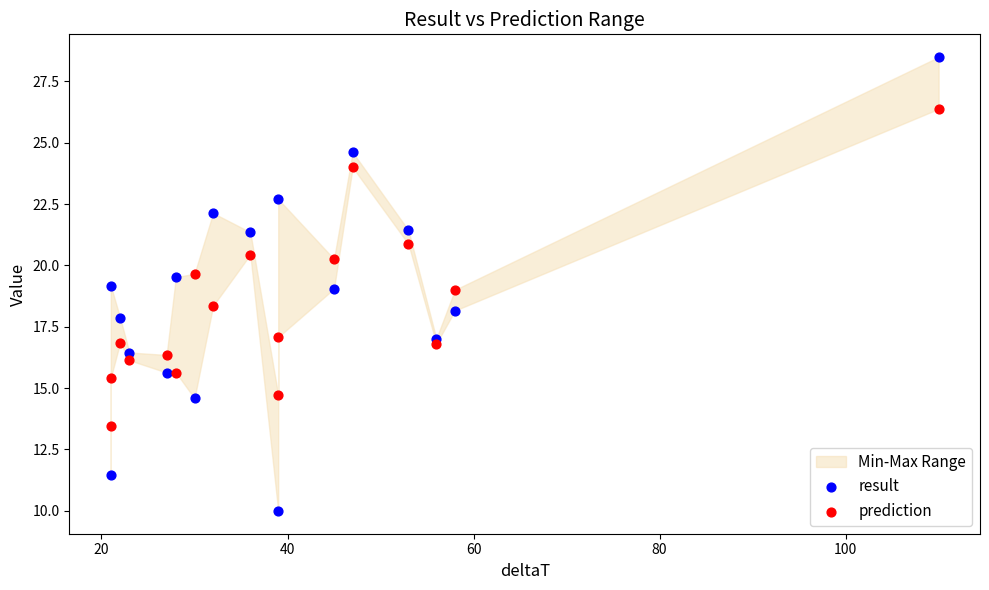

What is the X range (max minus min) for the scatter plot?

89.0